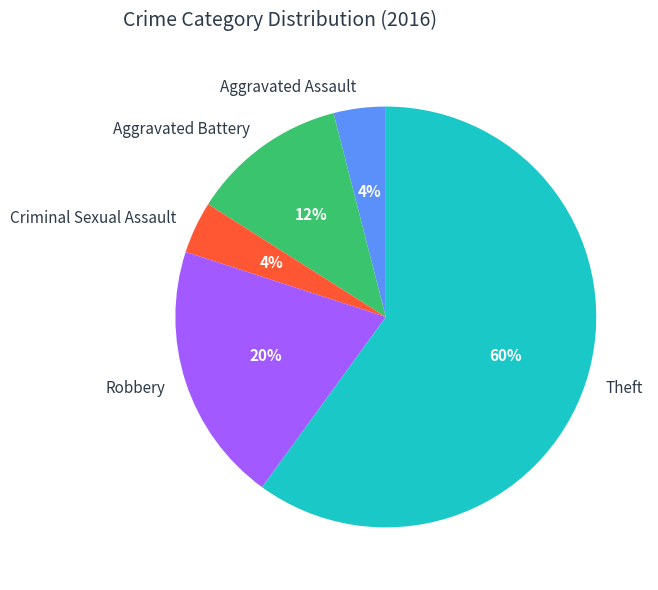

Is the sum of Aggravated Battery and Criminal Sexual Assault greater than half?

No